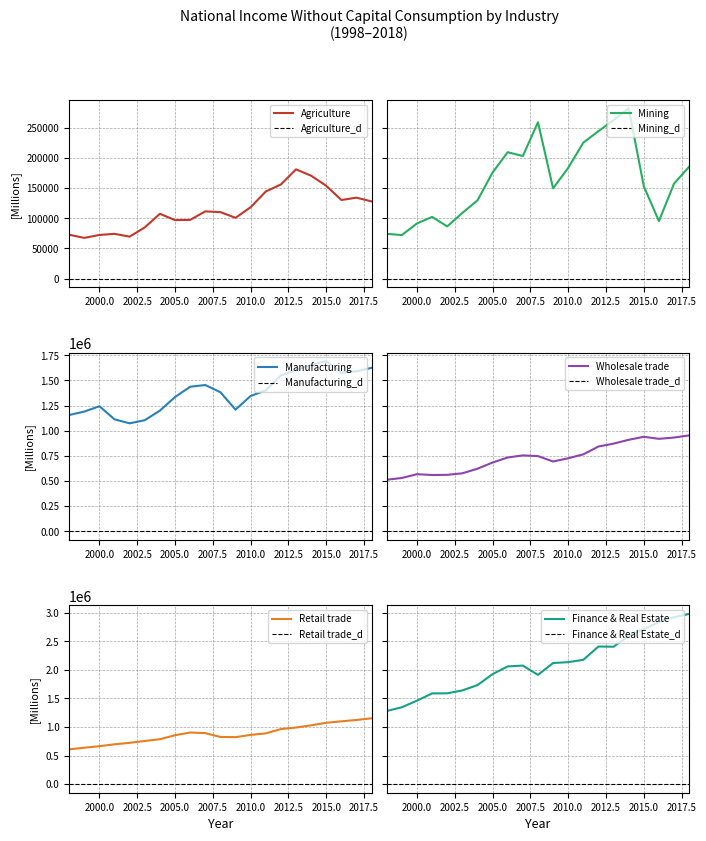

Does the chart display data point markers on the line(s)?

No